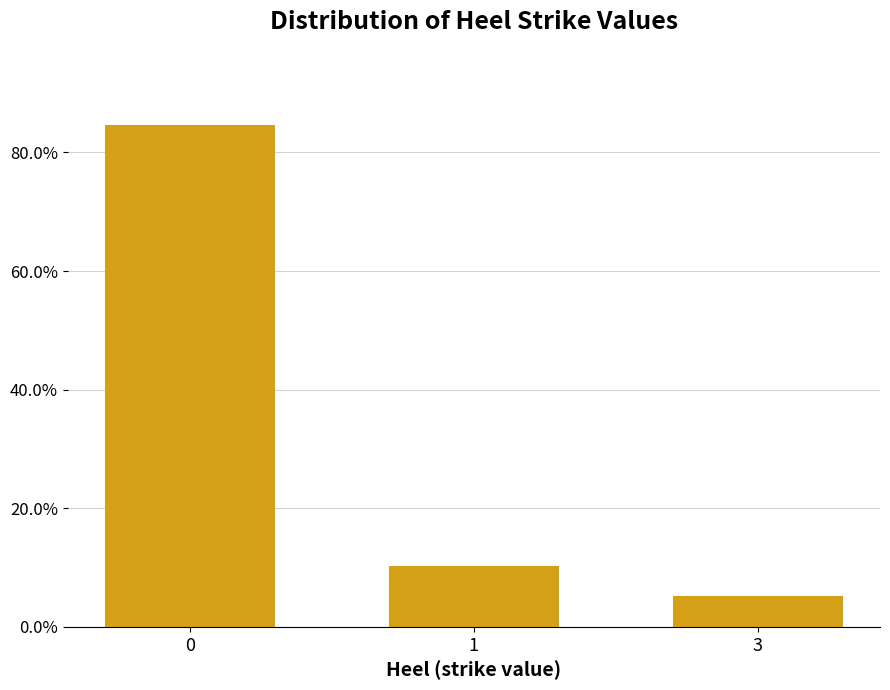

Does the chart contain any negative values?

No